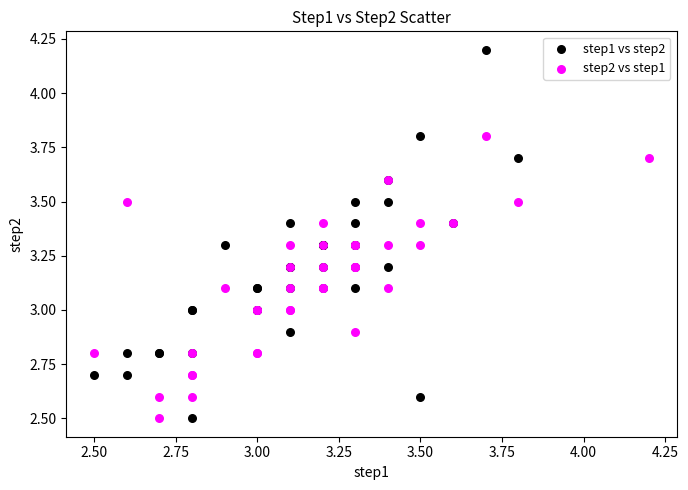

Which series has the largest Y range (max minus min)?

step1 vs step2